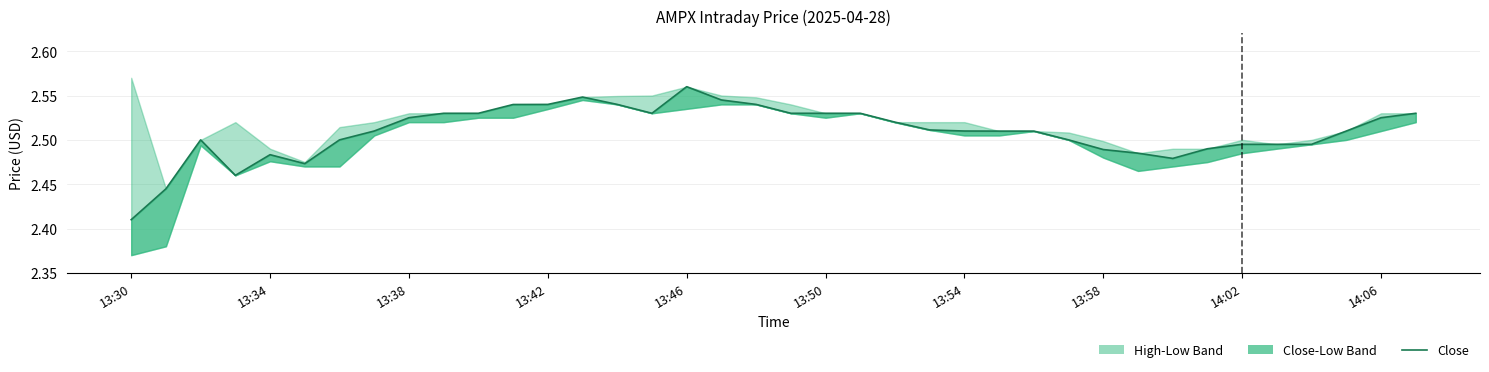

Approximately how many times larger is the value at 15 compared to 32?

1.0